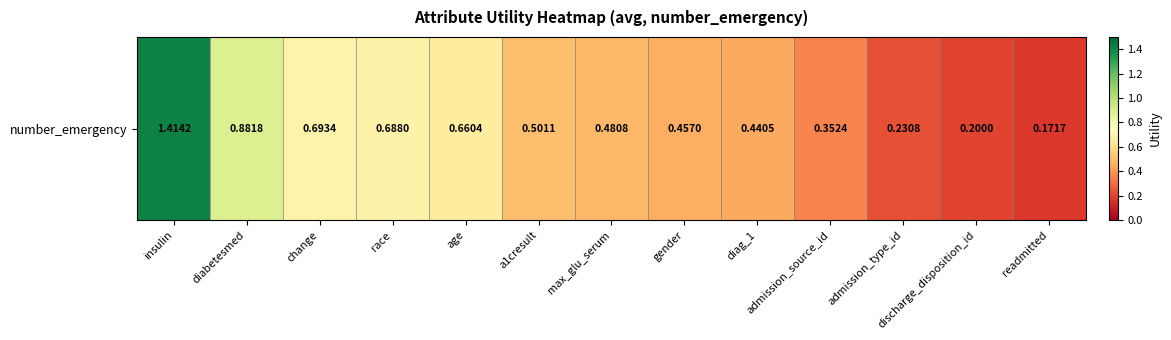

What is the difference between the maximum and second lowest values?

1.2